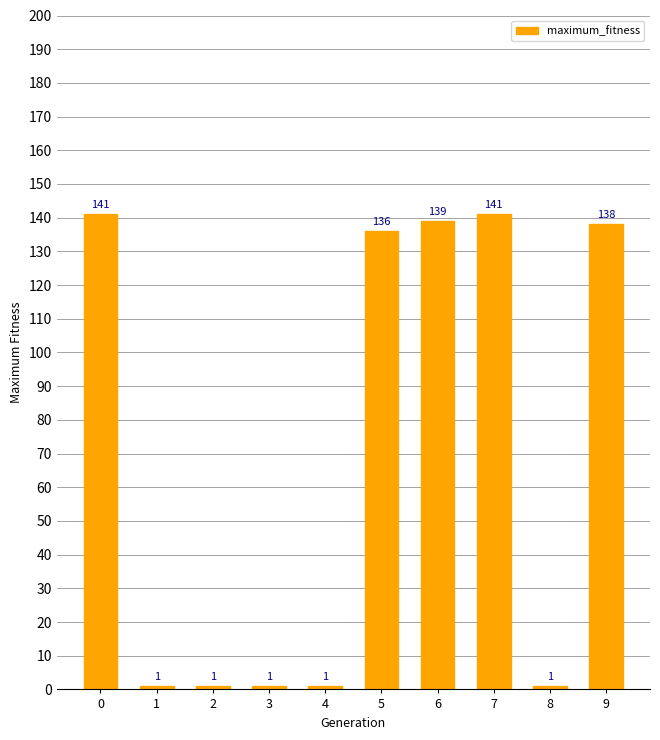

Are the bars grouped side by side (vs. stacked)?

No